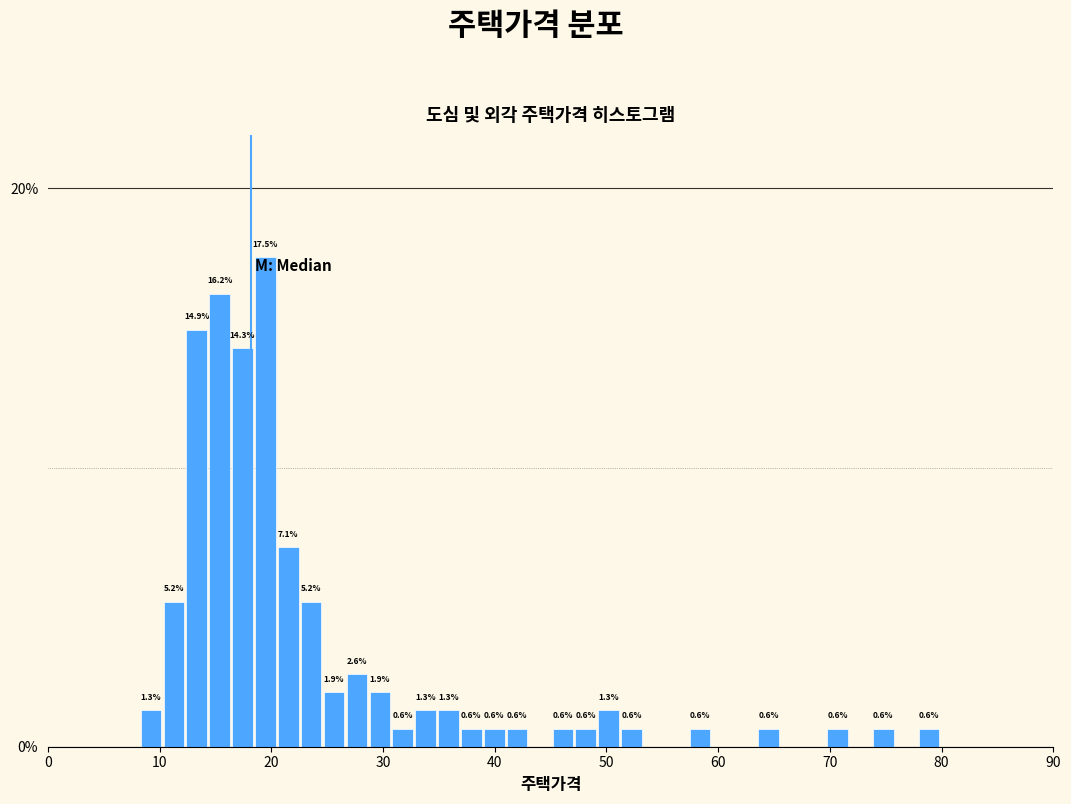

Around what value on the x-axis is the tallest bar? Give the approximate position of its centre, as read against the axis.

19